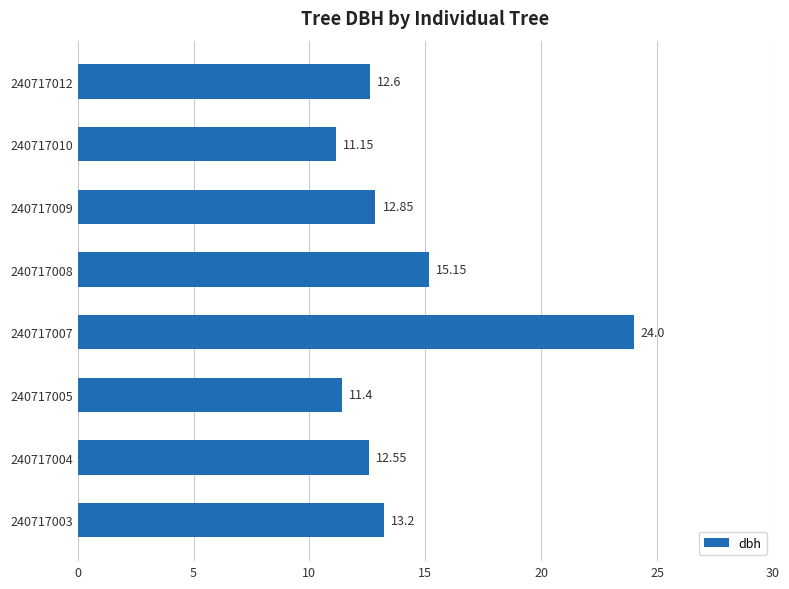

What is the sum of the values at 240717005 and 240717012?

24.0